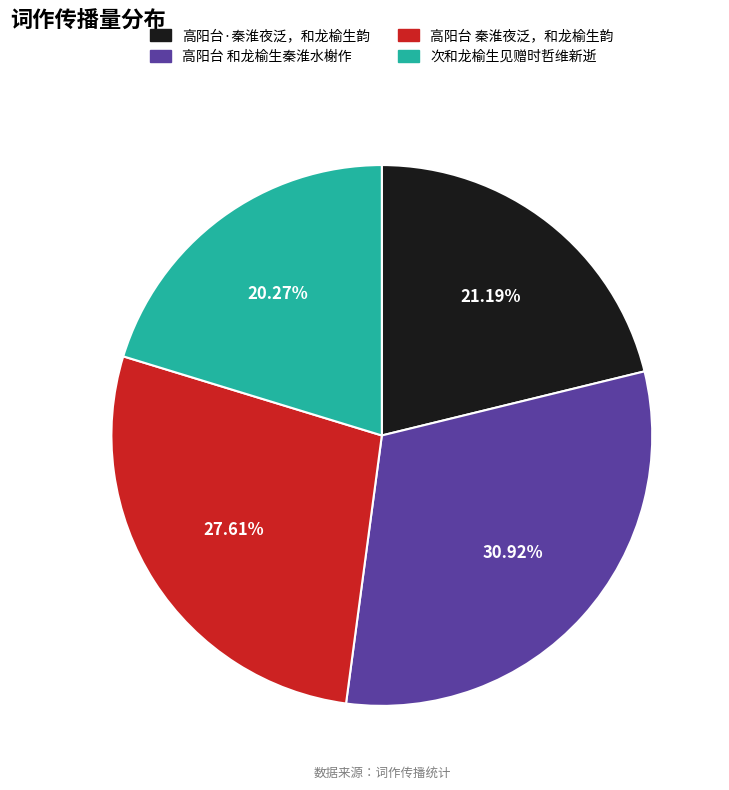

The 次和龙榆生见赠时哲维新逝 slice represents 31% of the pie. True or false?

False